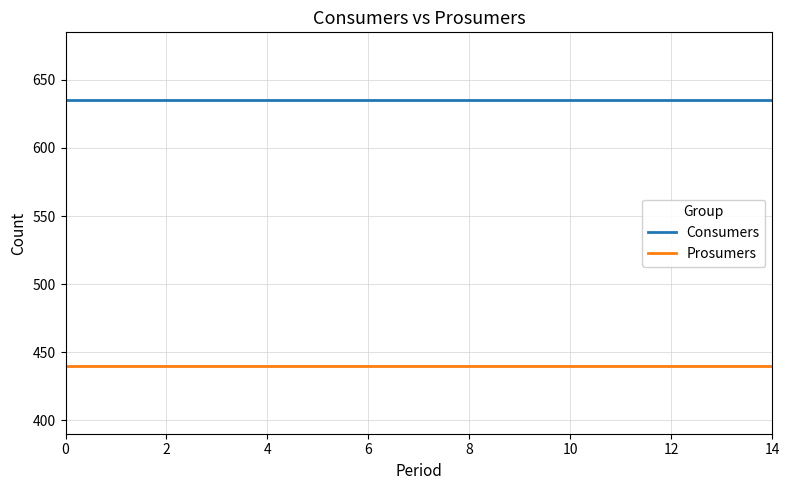

True or false: Consumers and Prosumers cross at least once.

False